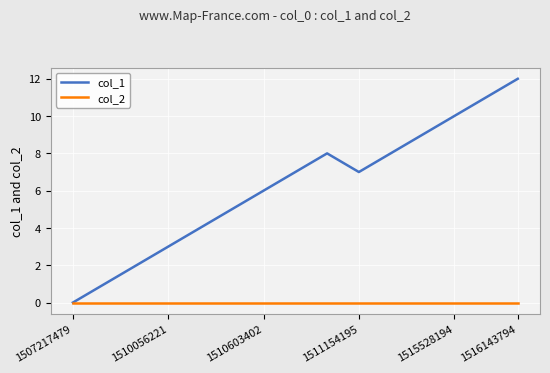

Which series has the largest total across all categories?

col_1